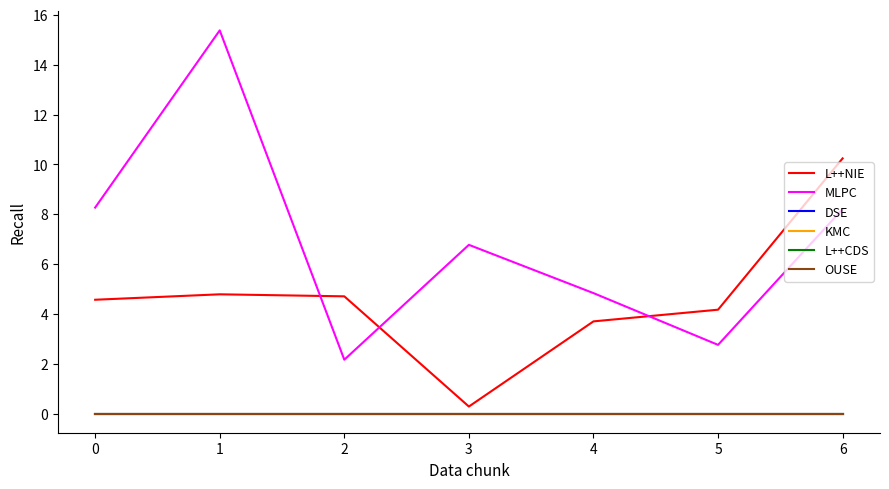

Reading right to left, list all the values displayed in this chart.

L++NIE: 10.2	4.2	3.7	0.3	4.7	4.8	4.6
MLPC: 8.2	2.8	4.8	6.8	2.2	15.4	8.3
DSE: 0.0	0.0	0.0	0.0	0.0	0.0	0.0
KMC: 0.0	0.0	0.0	0.0	0.0	0.0	0.0
L++CDS: 0.0	0.0	0.0	0.0	0.0	0.0	0.0
OUSE: 0.0	0.0	0.0	0.0	0.0	0.0	0.0